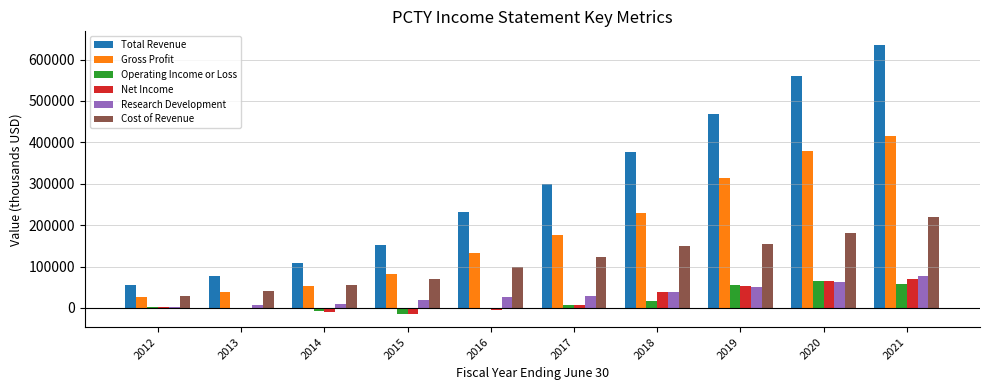

What is the sum of all Research Development values?

322100